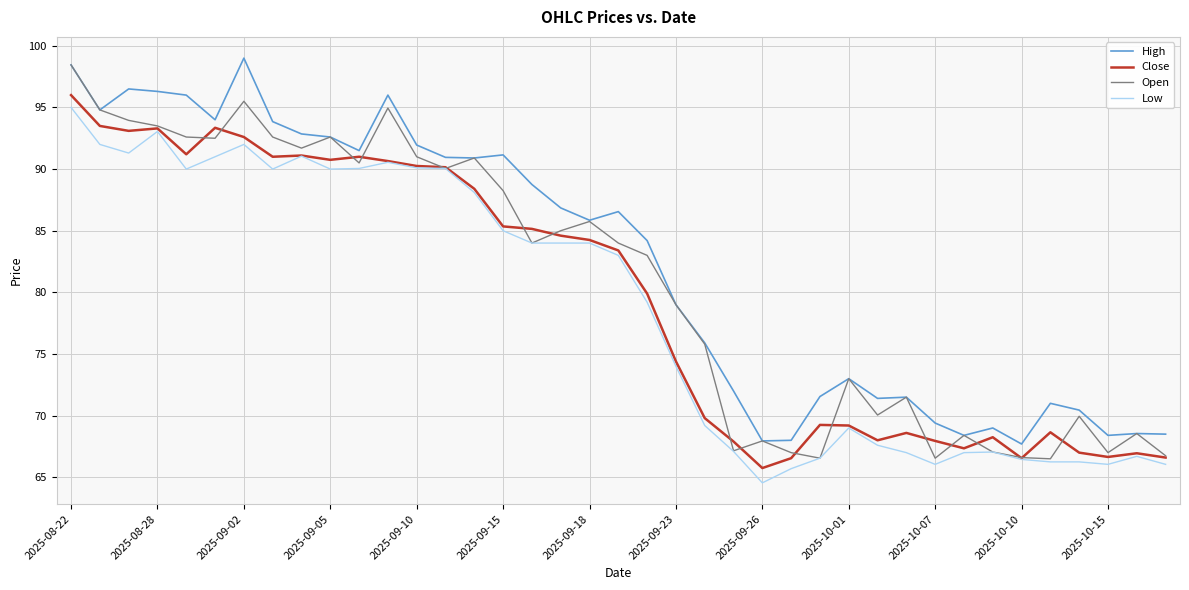

What is the maximum value for Low?

95.0